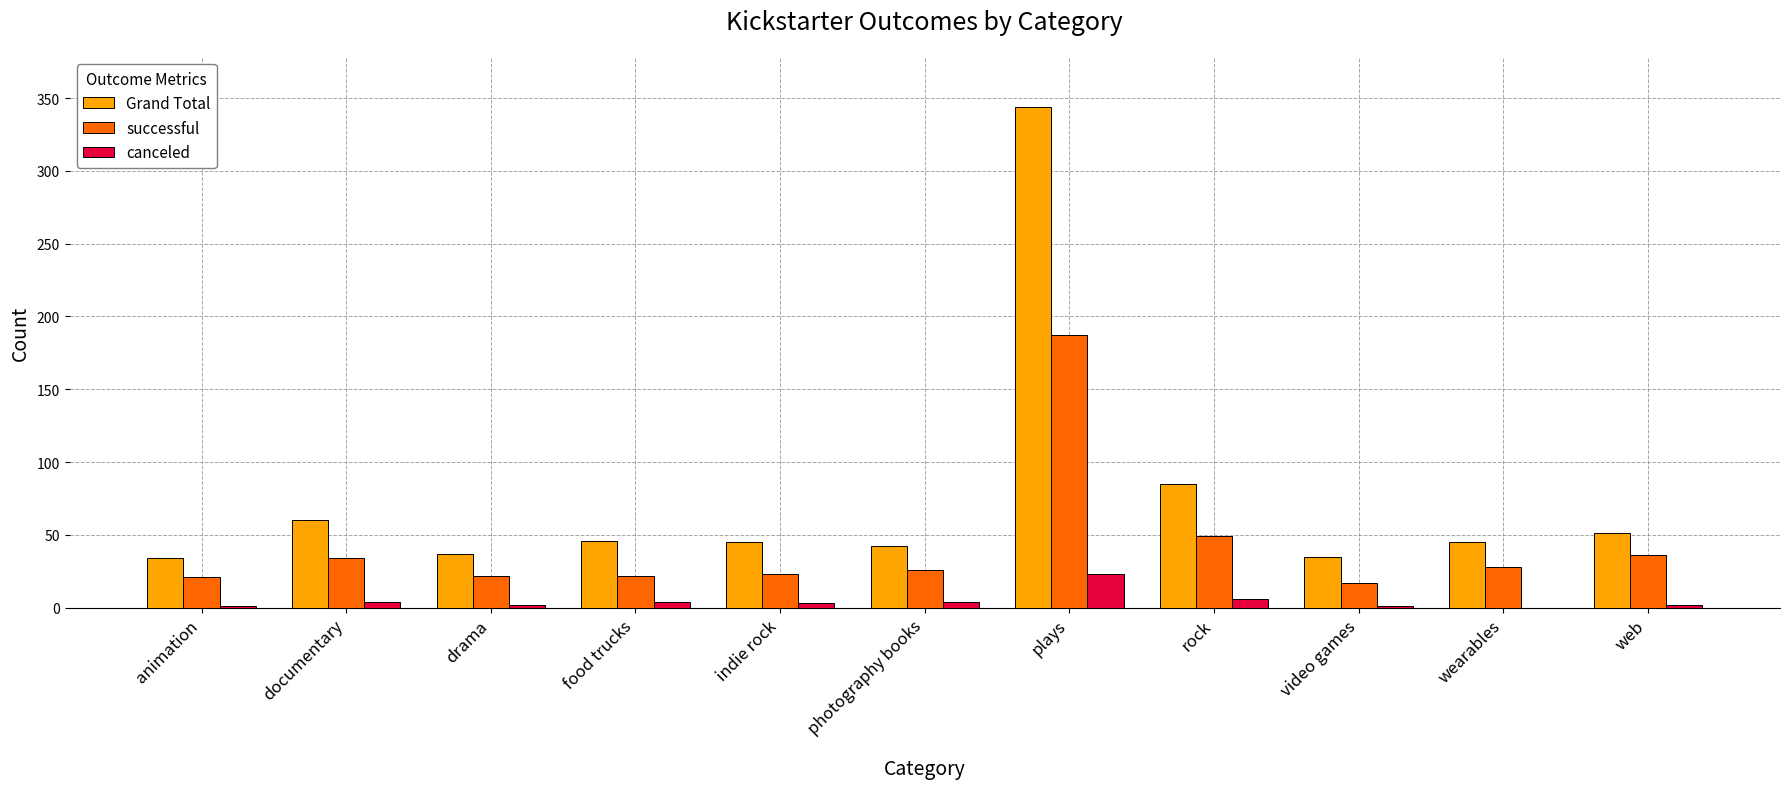

What is the maximum value for canceled?

23